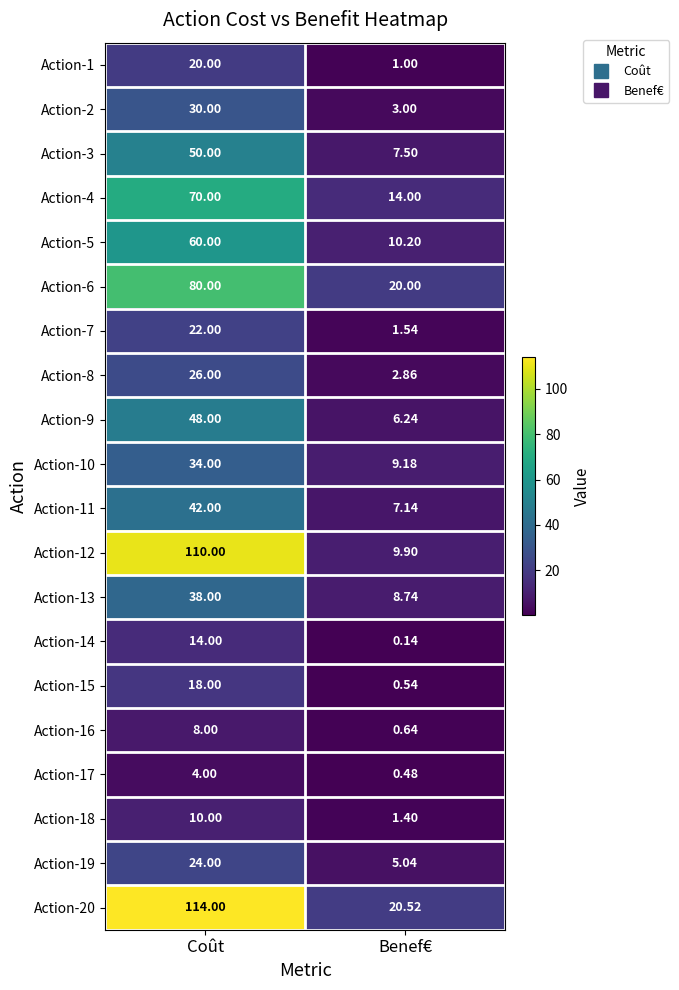

Rank the categories by Action-20 value from highest to lowest.

Coût, Benef€